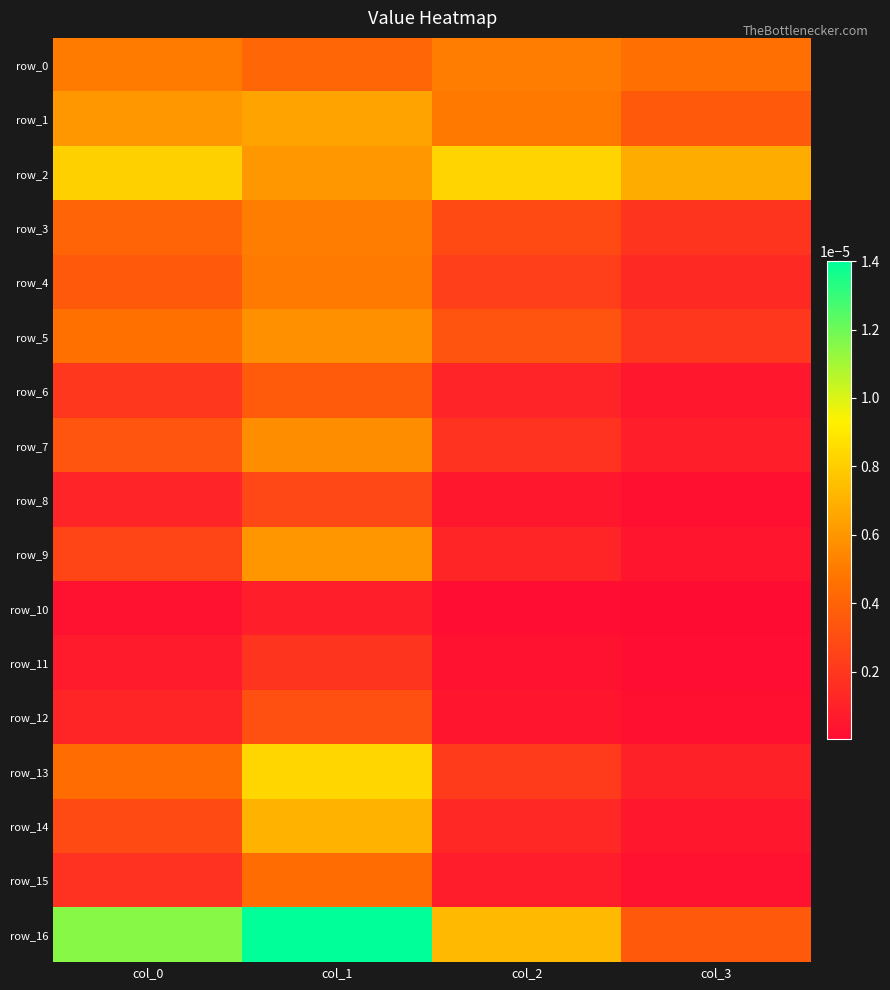

Which series has the largest total across all categories?

row_16